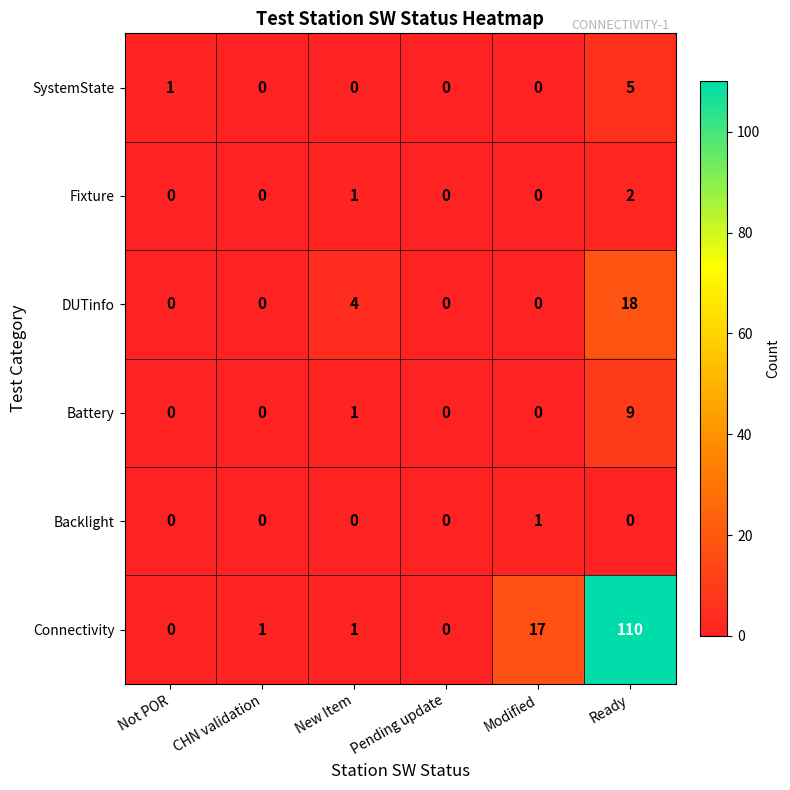

At which category is the sum across all series the highest?

Ready